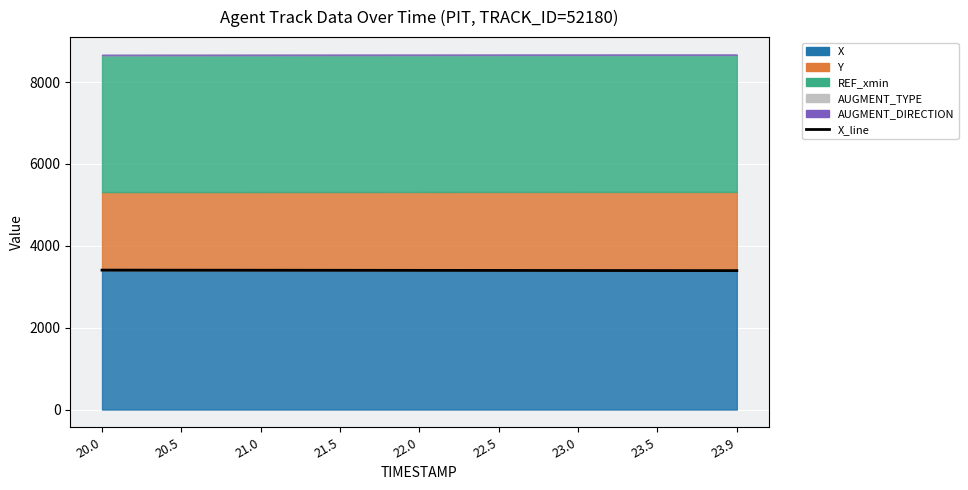

What is the difference between the maximum and minimum values?

12.6